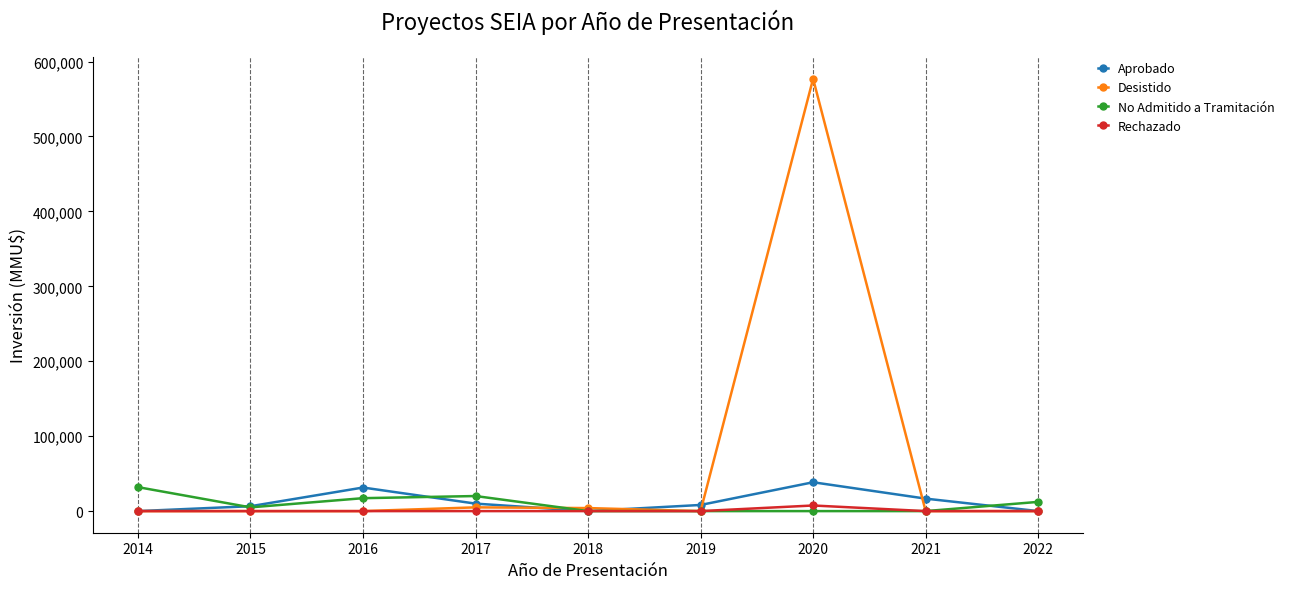

At which category is the sum across all series the highest?

2020